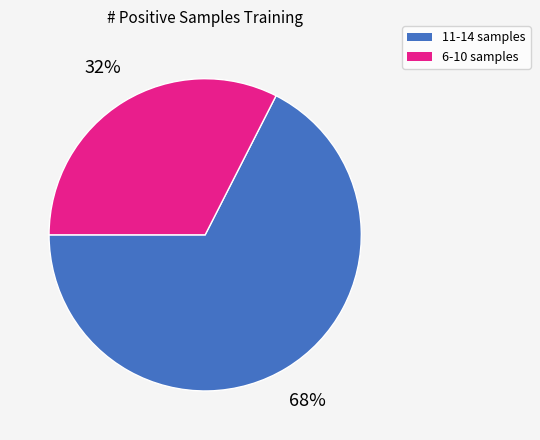

To the nearest percent, what is the average slice percentage?

50%